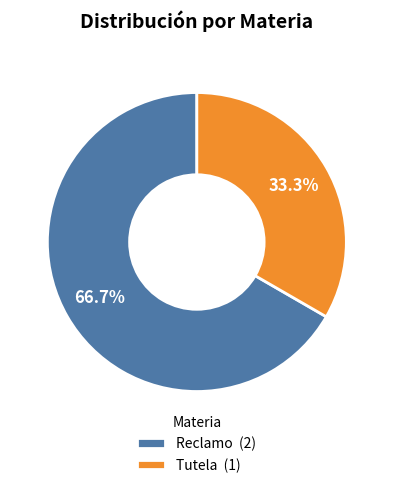

What percentage is NOT represented by Reclamo?

33.3%